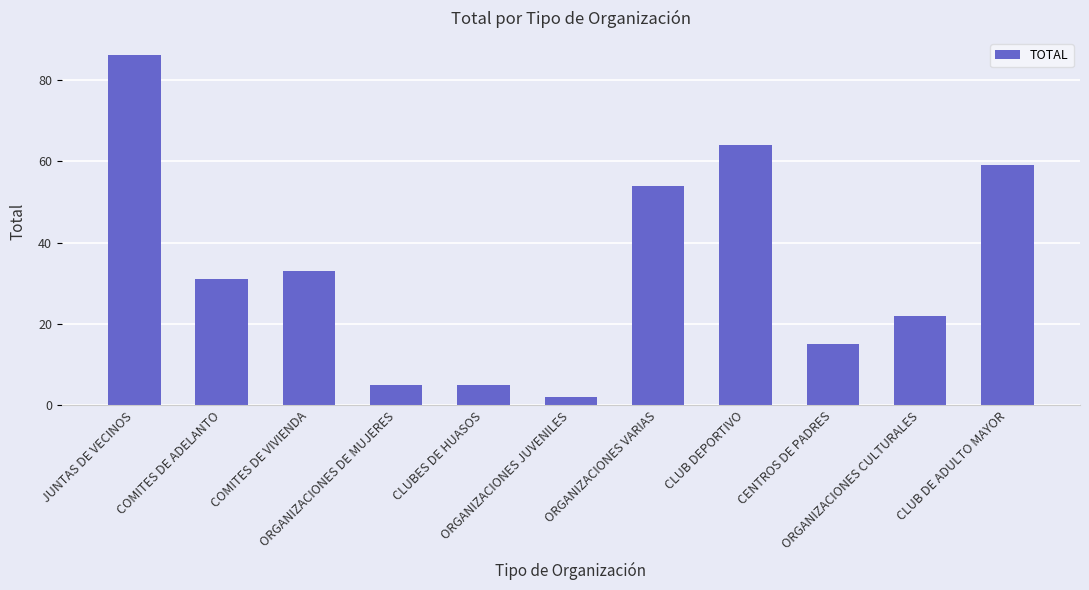

What is the label of the 7th bar from the right?

CLUBES DE HUASOS